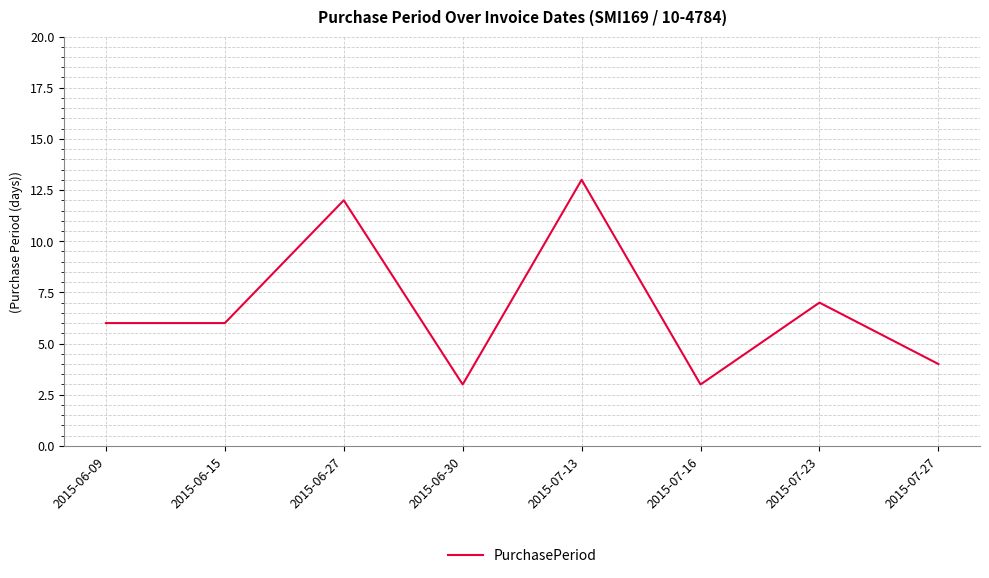

Is this an area chart (filled region under the line)?

No